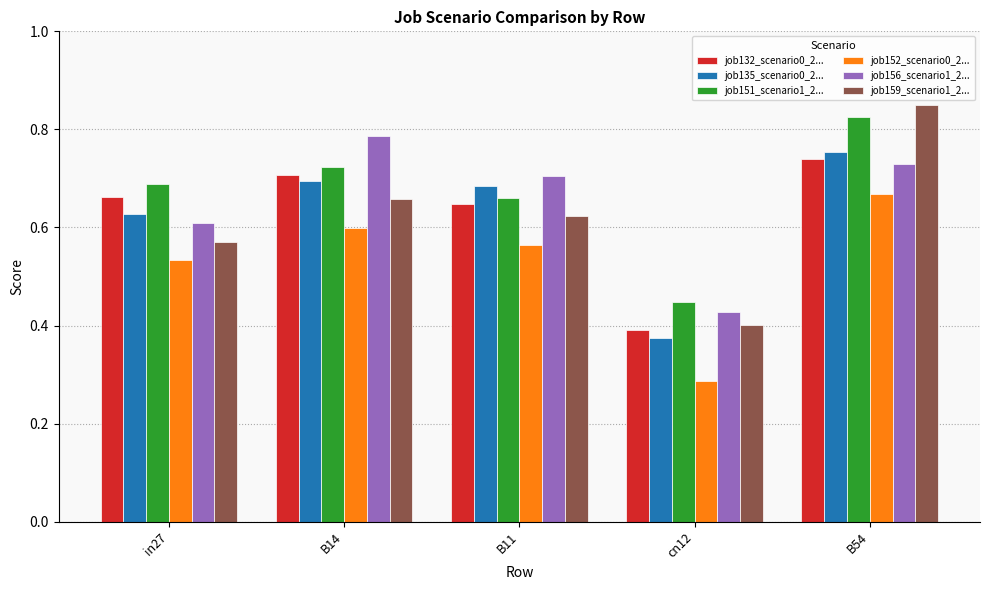

List the labels in order of job135_scenario0_2... value, smallest first.

cn12, in27, B11, B14, B54